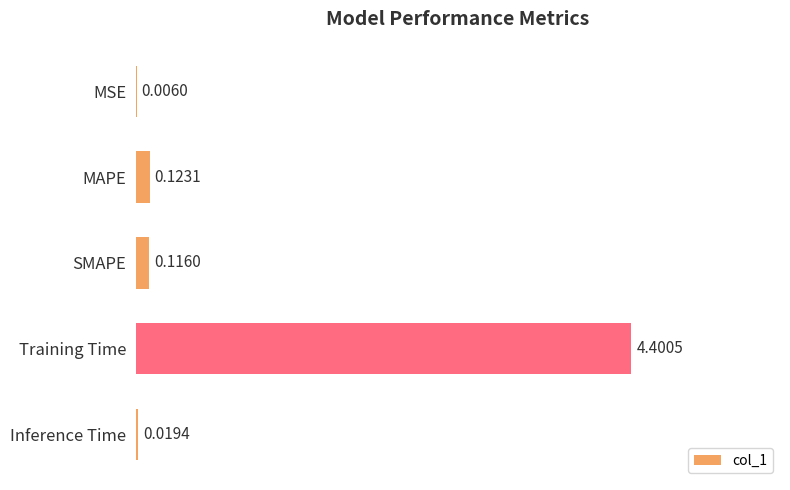

Where is the data nearest to the value 2?

MAPE